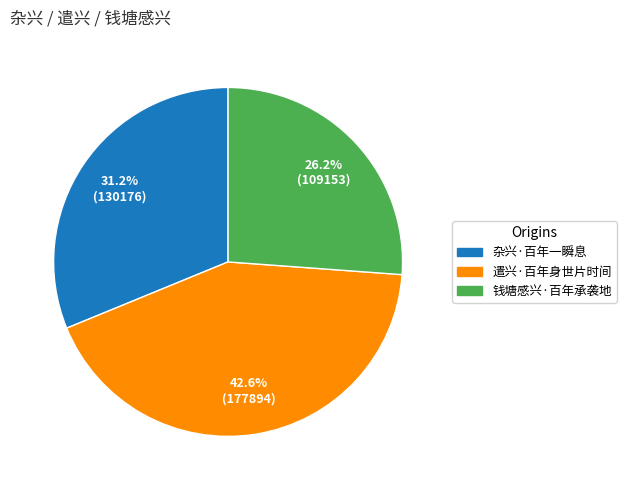

How many segments does this pie chart have?

3